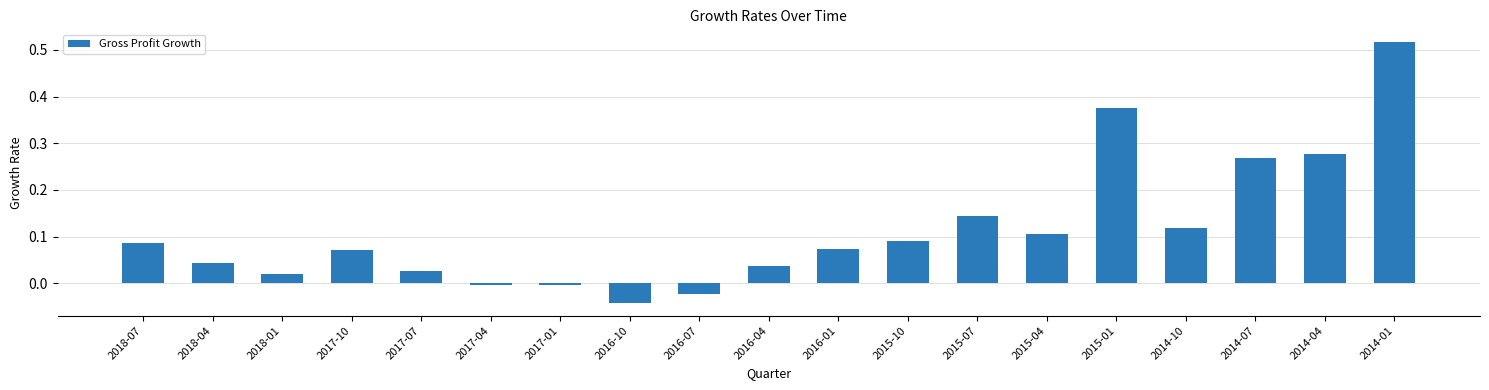

What is the sum of all values?

2.2